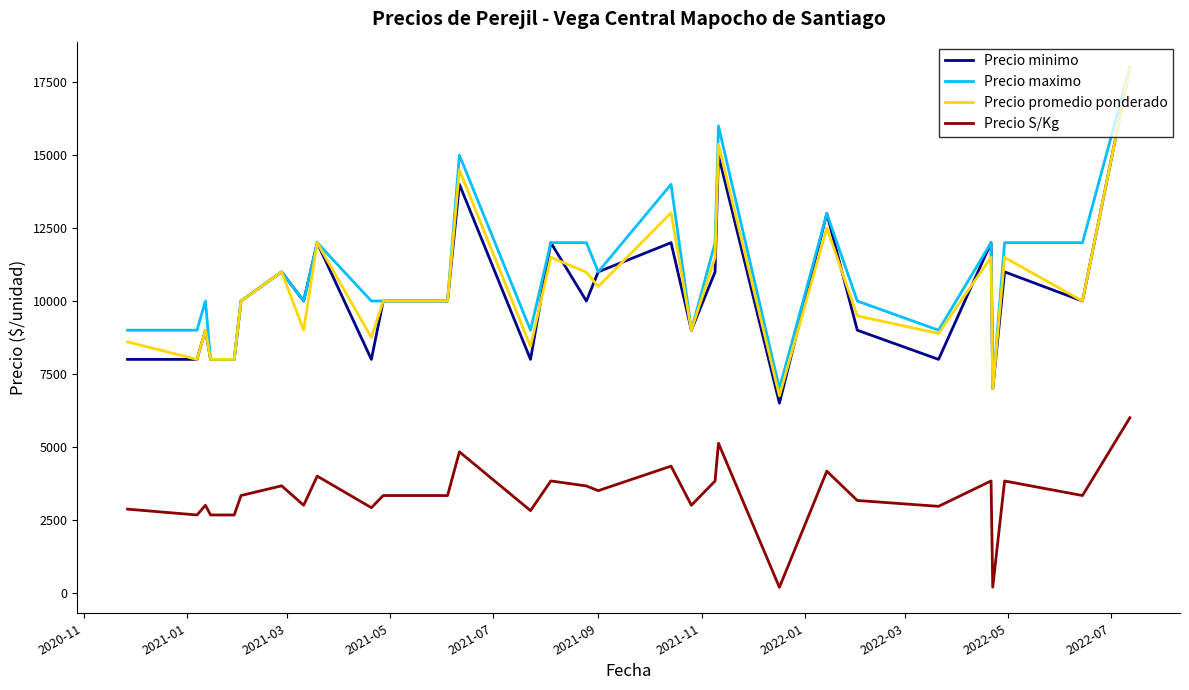

What is the highest value of the Precio promedio ponderado series?

18000